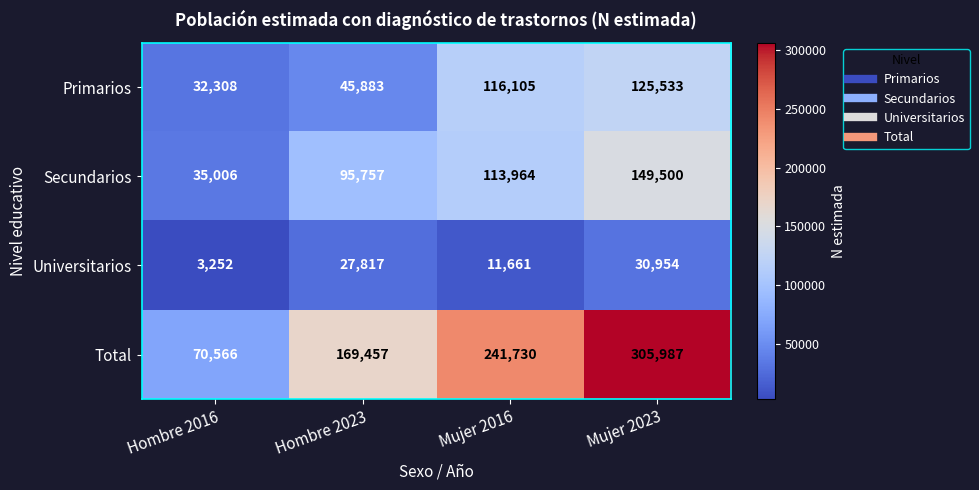

Reading left to right, list all the values displayed in this chart.

Primarios: 32308	45883	116105	125533
Secundarios: 35006	95757	113964	149500
Universitarios: 3252	27817	11661	30954
Total: 70566	169457	241730	305987